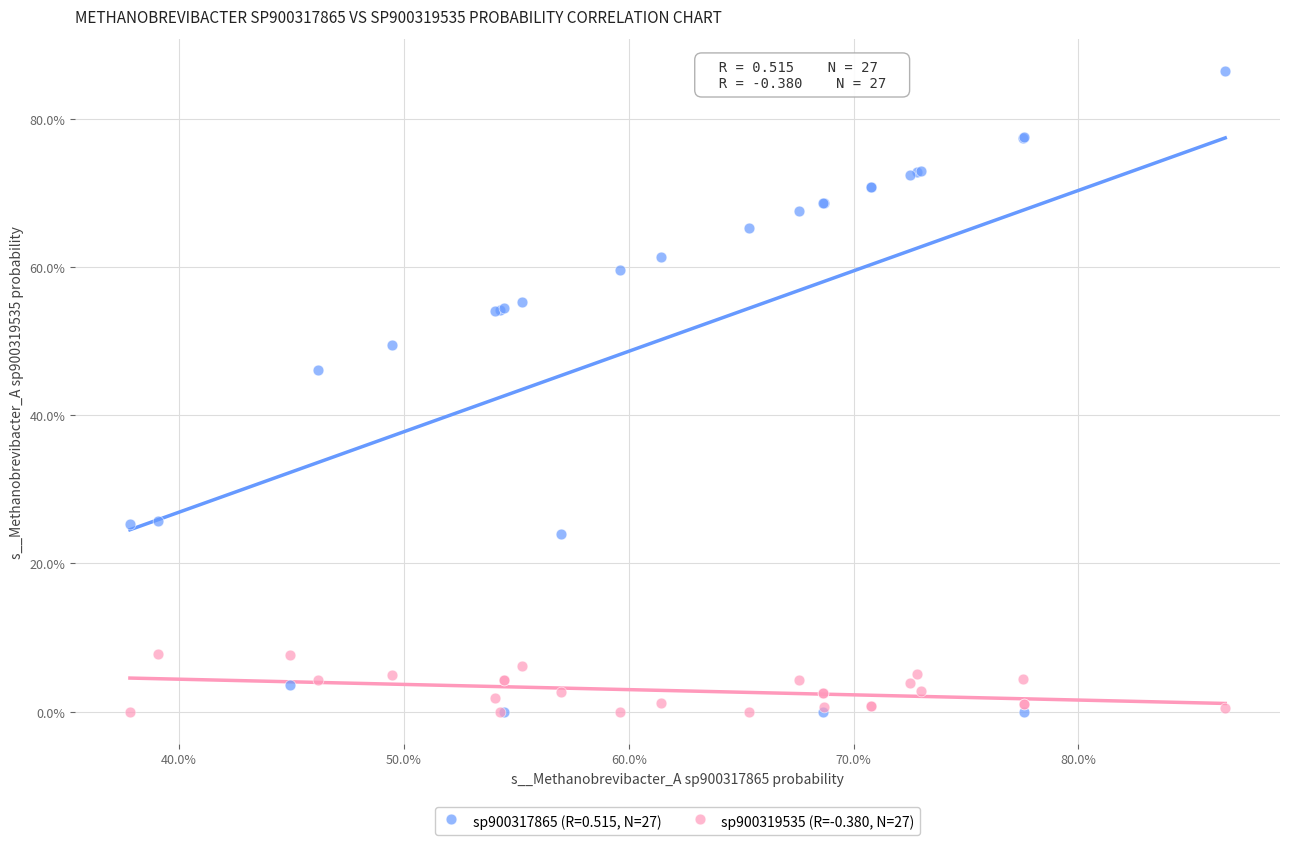

What are all the series names shown in the legend?

sp900317865 (R=0.515, N=27), sp900319535 (R=-0.380, N=27)